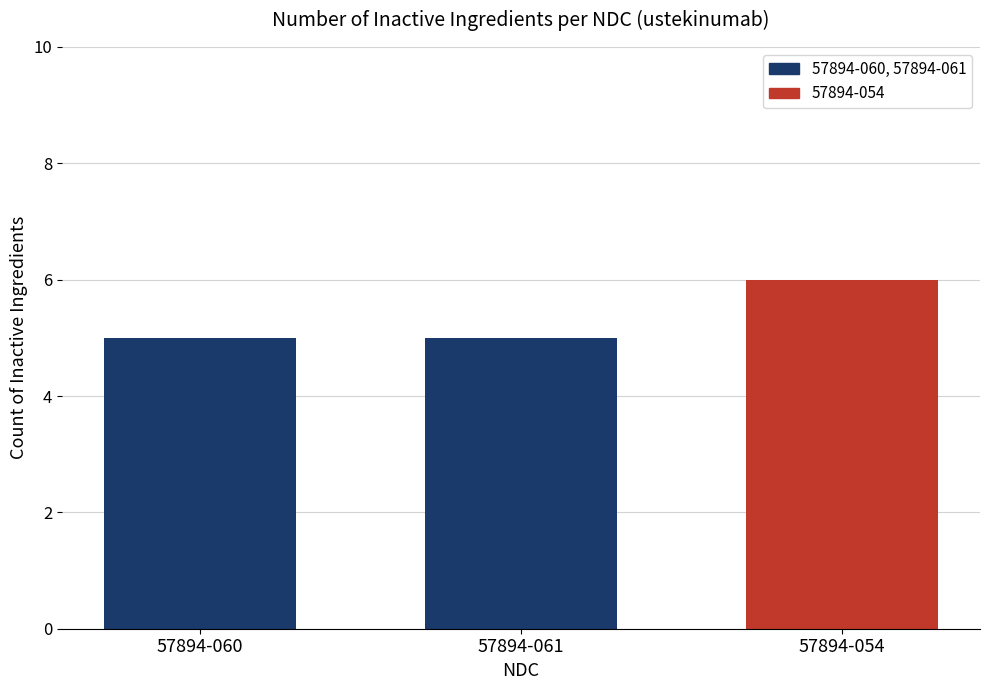

Which has a higher value, 57894-054 or 57894-061?

57894-054